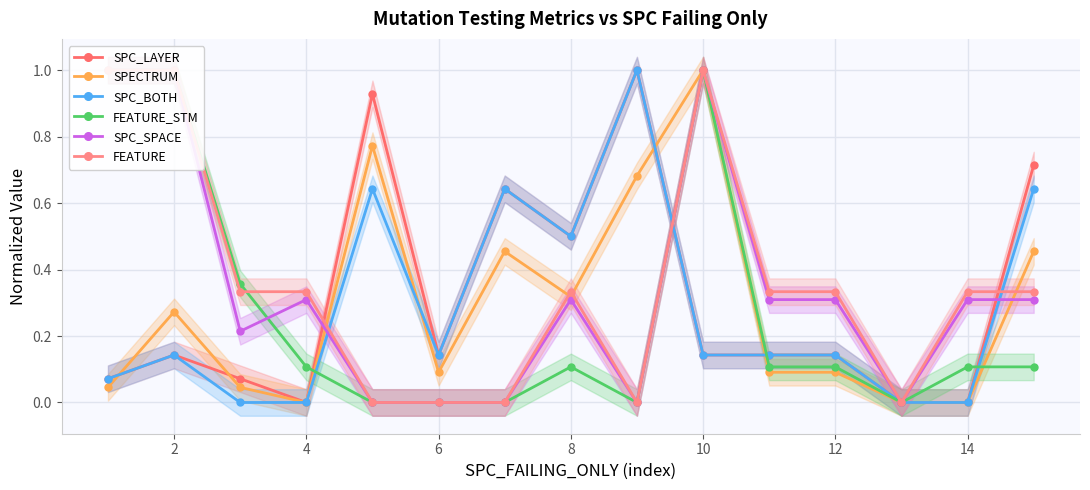

At which category does SPC_LAYER reach its first local valley?

4